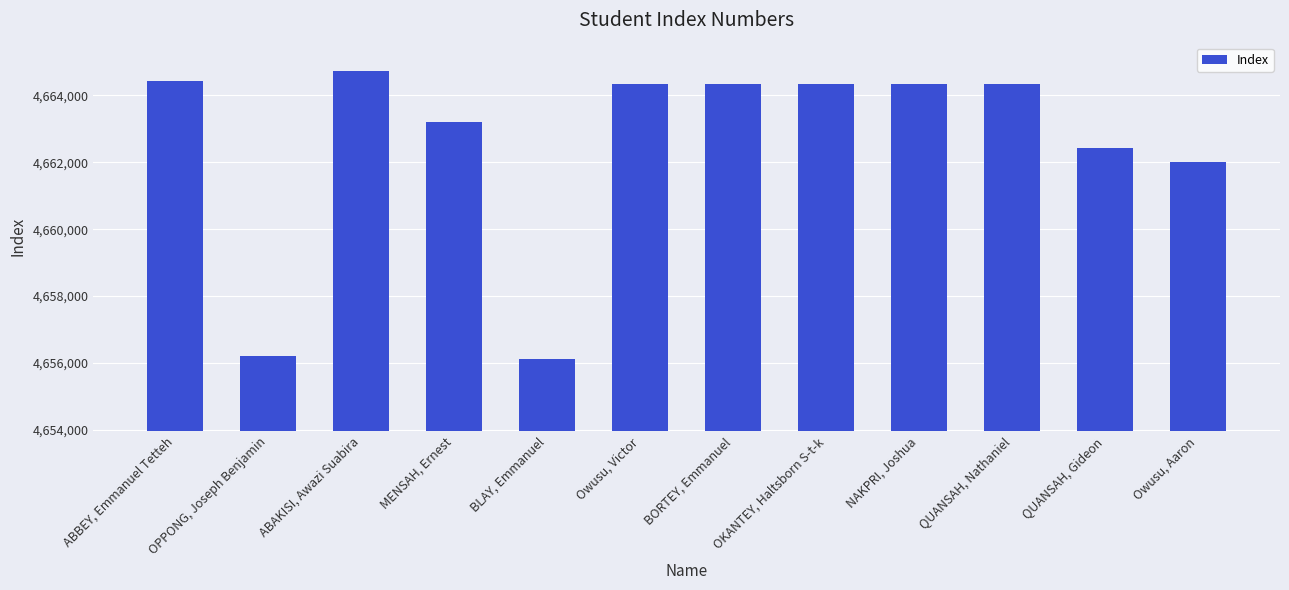

Which has a higher value, BORTEY, Emmanuel or ABAKISI, Awazi Suabira?

ABAKISI, Awazi Suabira